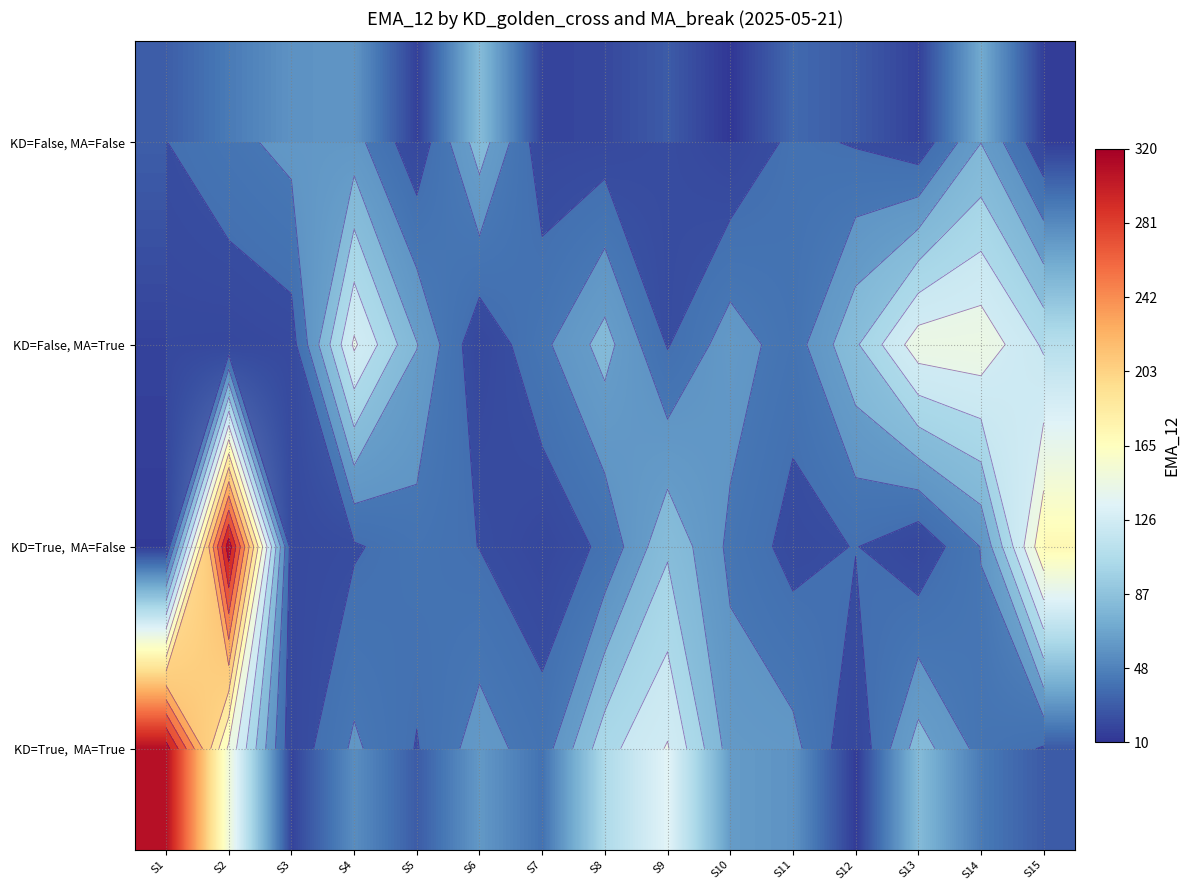

What is the highest value of the KD=False, MA=True series?

149.0